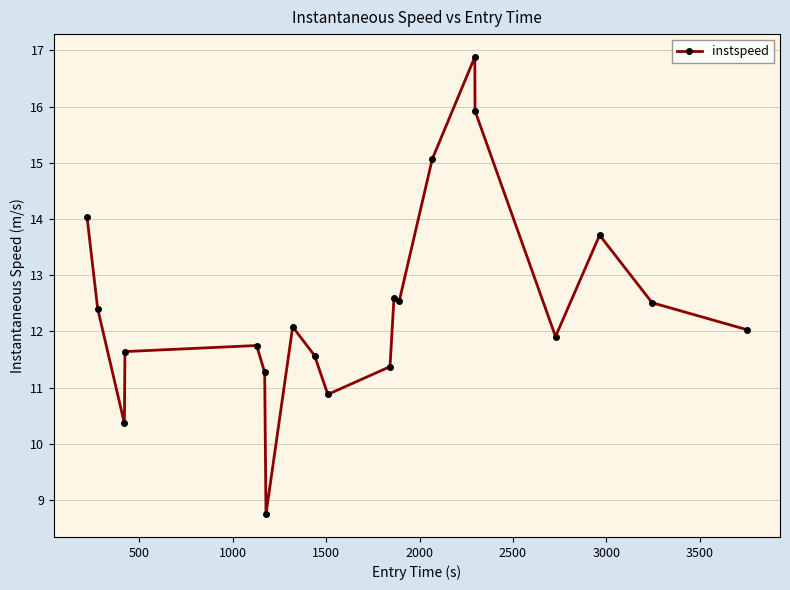

True or false: the data has more than 2 interior local peaks.

True